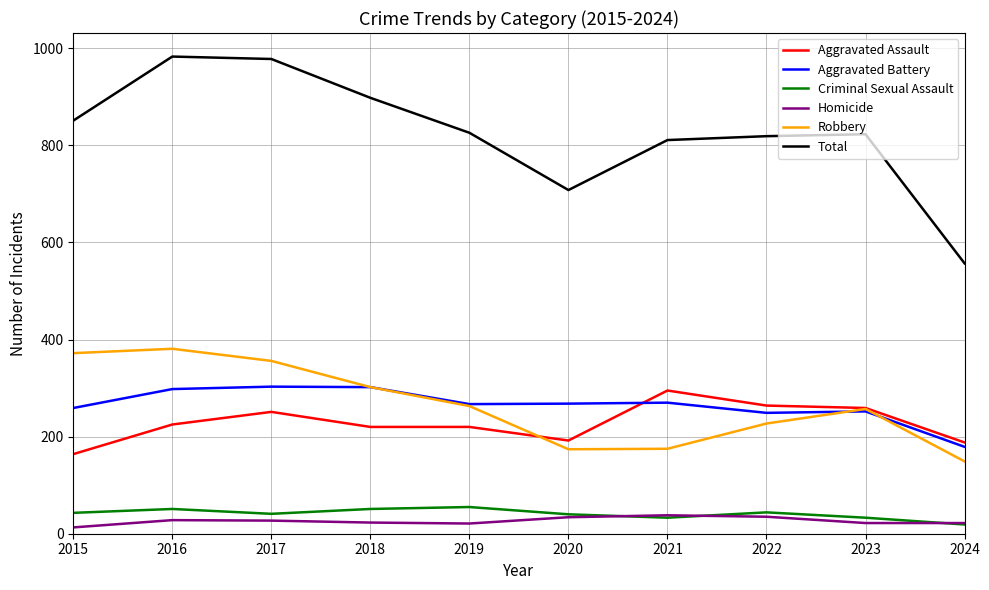

What is the sum of the Robbery values at 2017 and 2018?

658